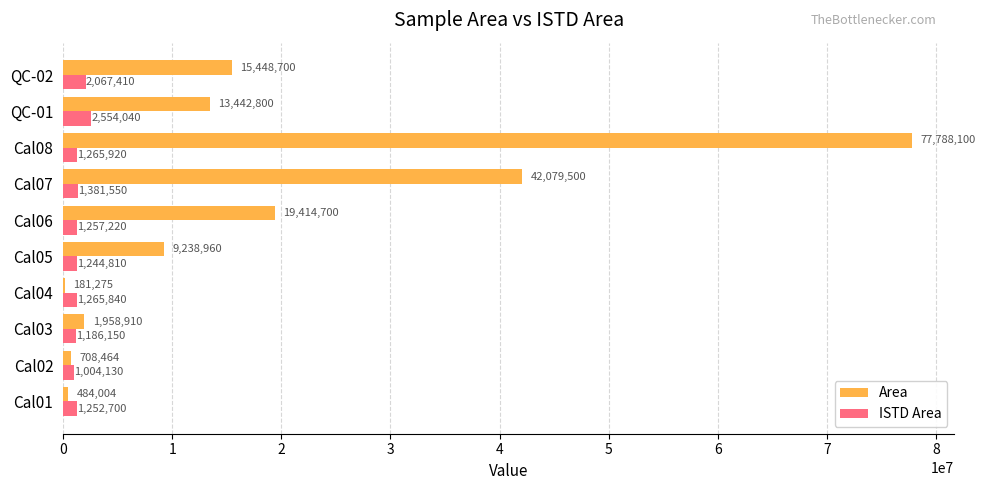

What is the highest value of the Area series?

77788100